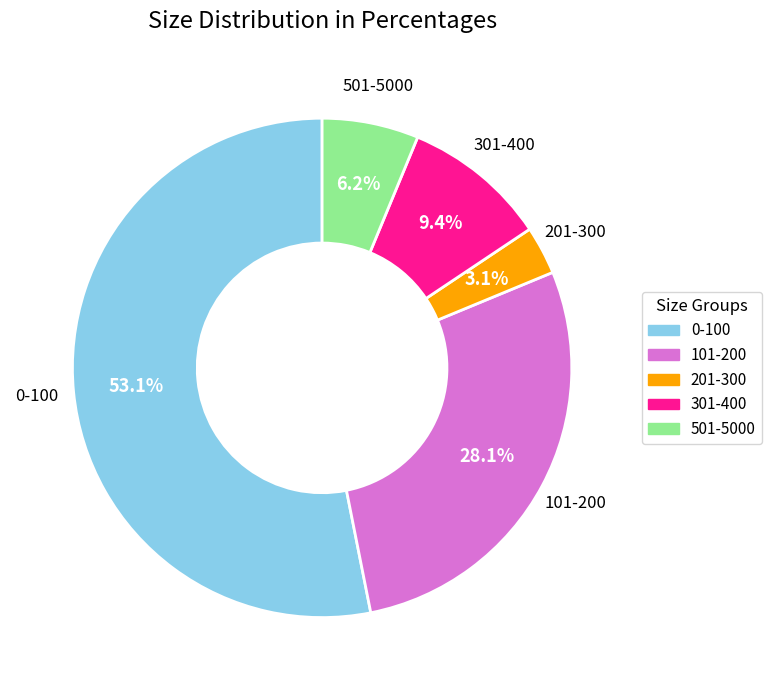

Between 501-5000 and 201-300, which is larger?

501-5000